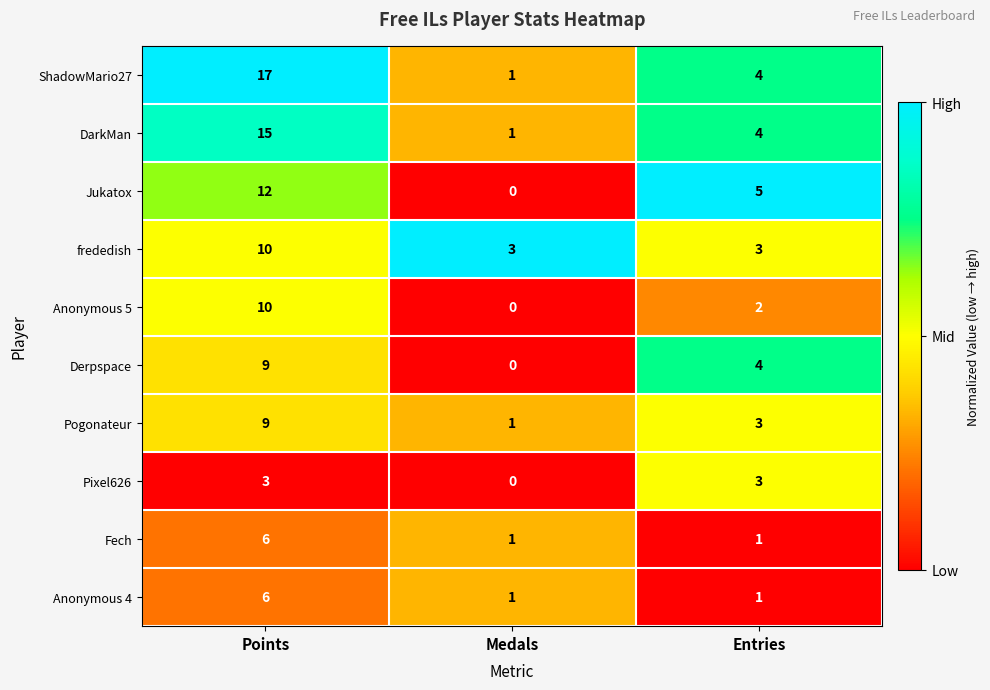

Reading left to right, transcribe all the data shown in this chart.

ShadowMario27: 17	1	4
DarkMan: 15	1	4
Jukatox: 12	0	5
frededish: 10	3	3
Anonymous 5: 10	0	2
Derpspace: 9	0	4
Pogonateur: 9	1	3
Pixel626: 3	0	3
Fech: 6	1	1
Anonymous 4: 6	1	1